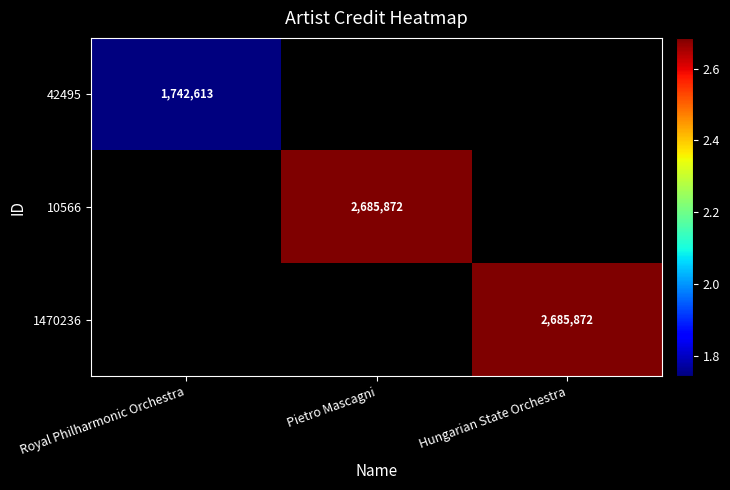

Is it true that 10566 equals 2685872 at Pietro Mascagni?

True